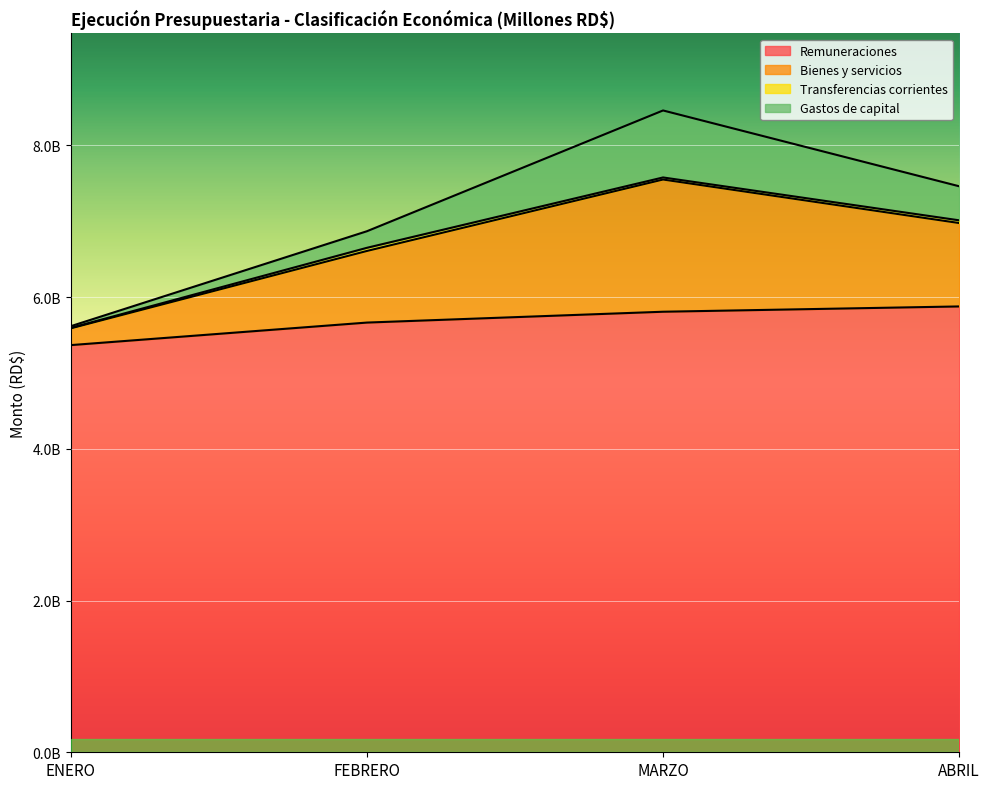

Does the chart display data point markers on the line(s)?

No